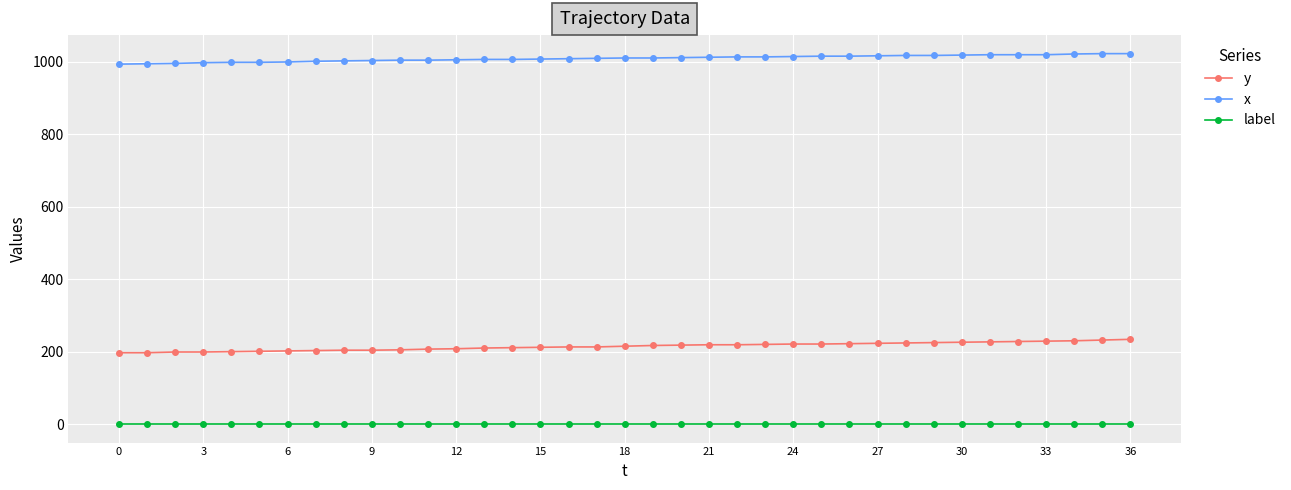

How many lines are shown in the chart?

3